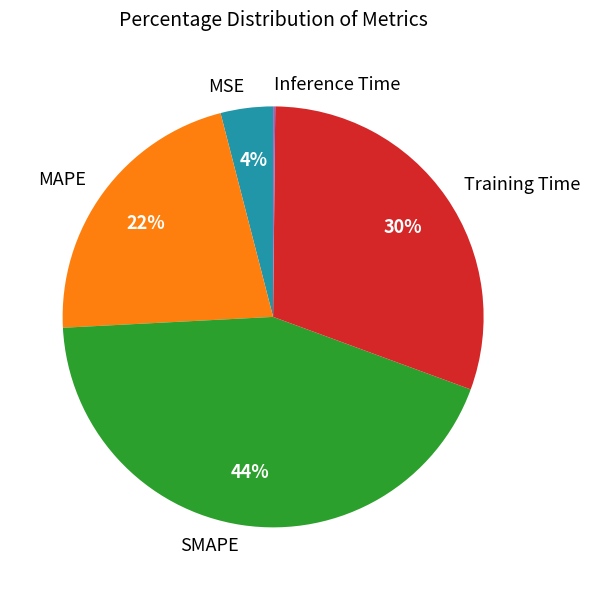

Do MAPE and SMAPE together represent more than half of the pie?

Yes